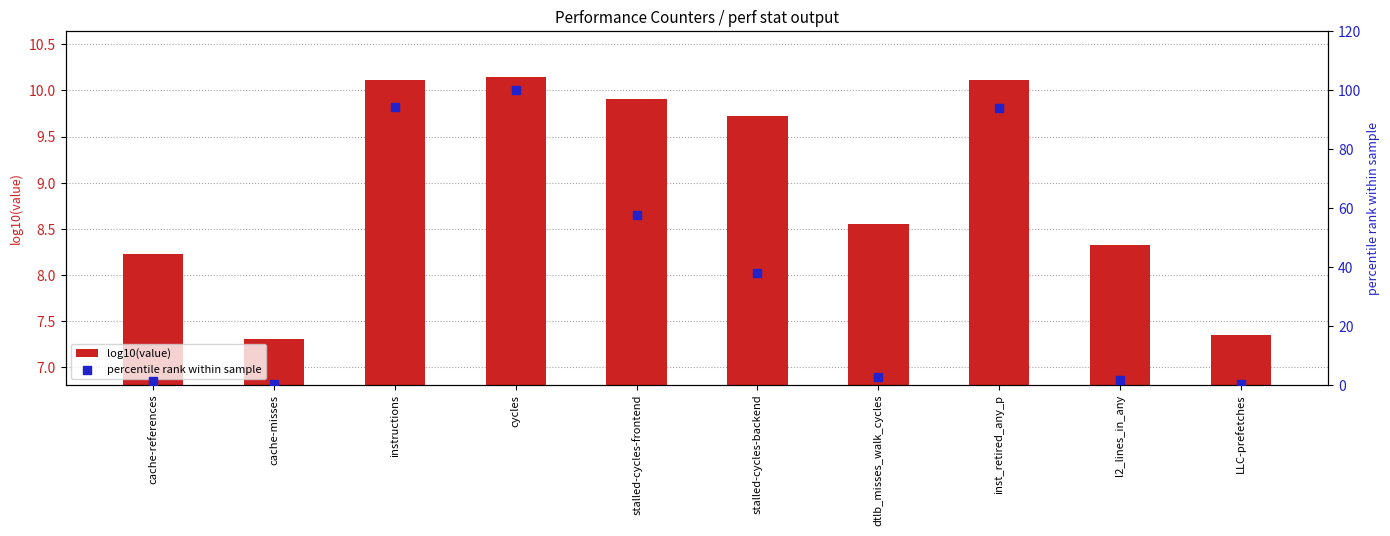

Which series reaches the maximum Y coordinate?

percentile rank within sample